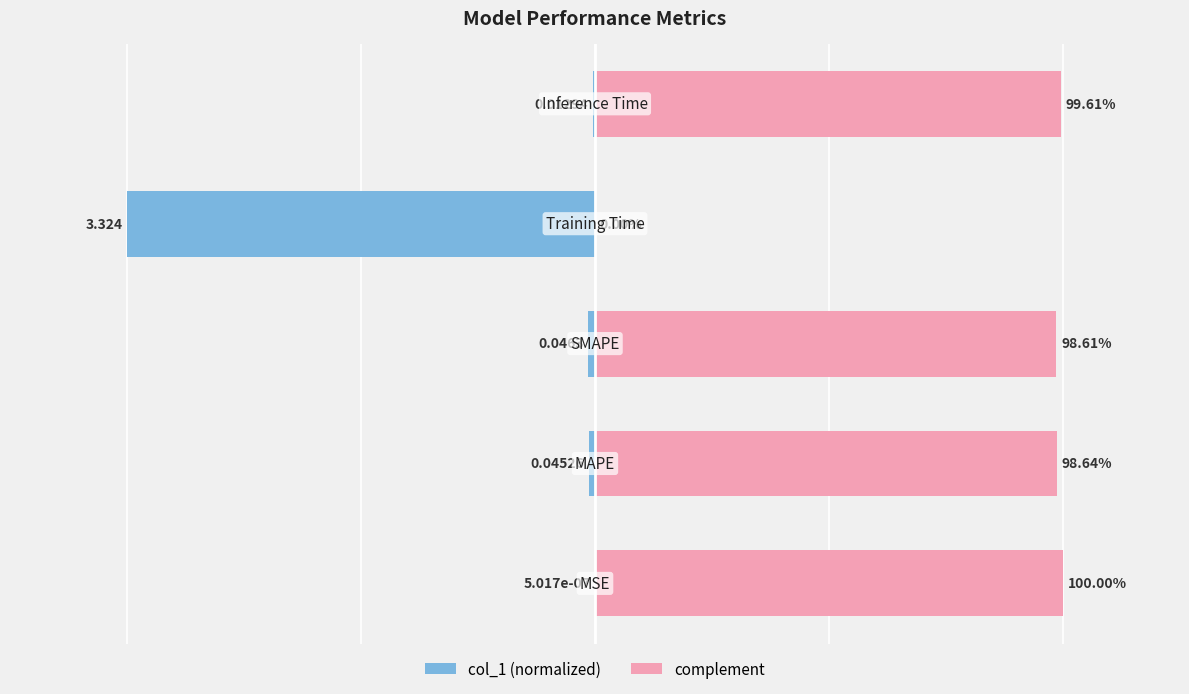

Which series has the largest range (max minus min)?

col_1 (normalized)